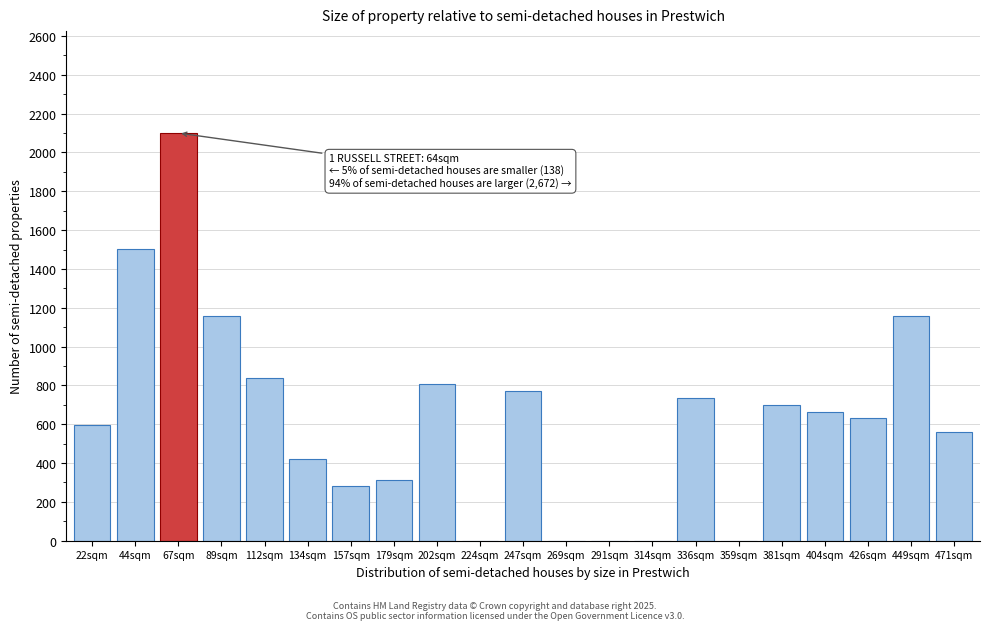

Reading left to right, transcribe all the data shown in this chart.

22sqm=595	44sqm=1505	67sqm=2100	89sqm=1155	112sqm=840	134sqm=420	157sqm=280	179sqm=315	202sqm=805	224sqm=0	247sqm=770	269sqm=0	291sqm=0	314sqm=0	336sqm=735	359sqm=0	381sqm=700	404sqm=665	426sqm=630	449sqm=1155	471sqm=560